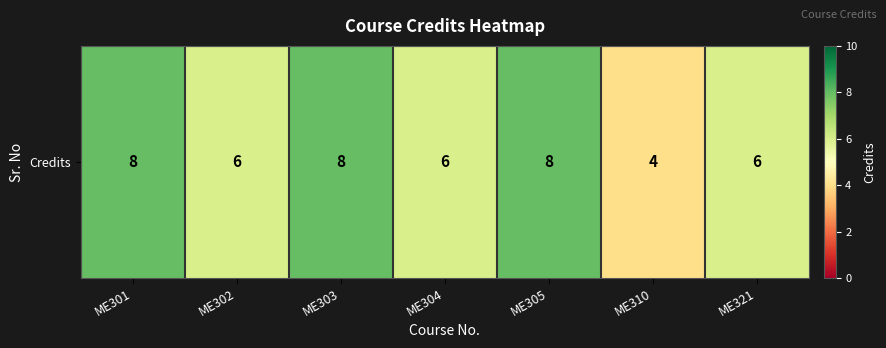

What is the difference between the values at ME310 and ME305?

4